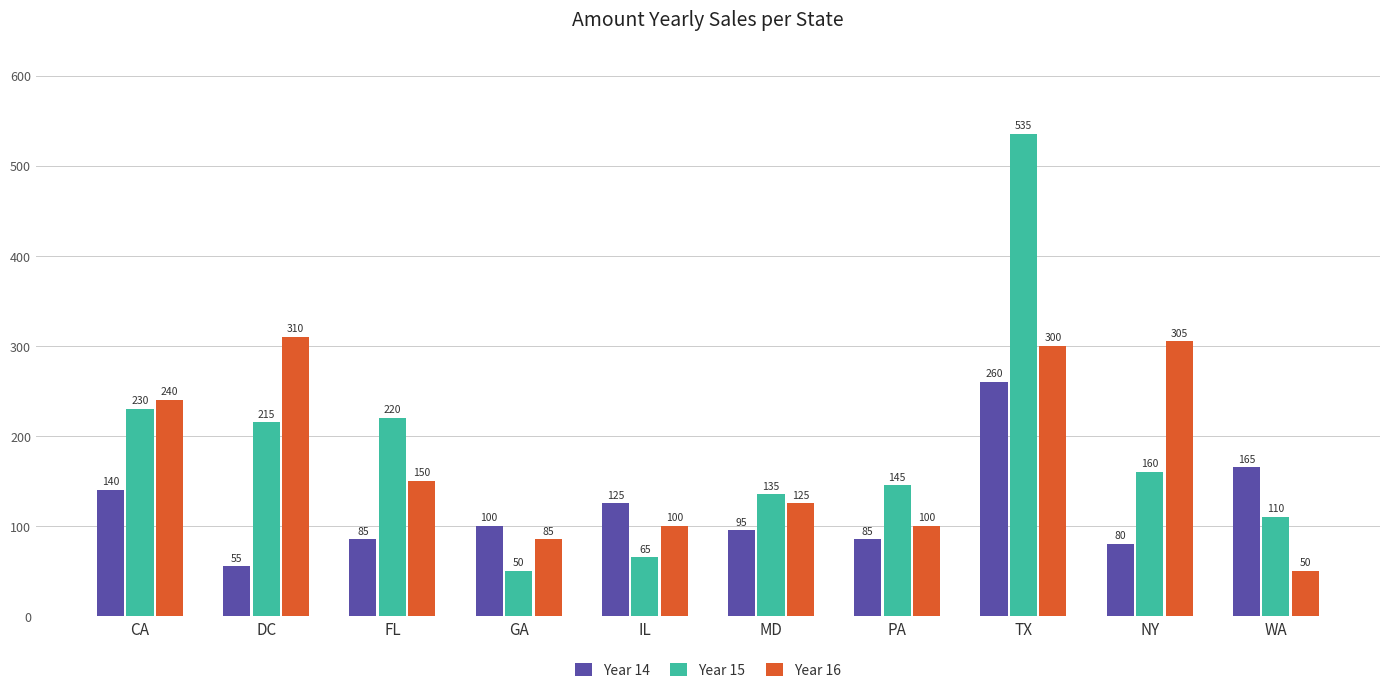

Reading right to left, list all the values displayed in this chart.

Year 14: 165	80	260	85	95	125	100	85	55	140
Year 15: 110	160	535	145	135	65	50	220	215	230
Year 16: 50	305	300	100	125	100	85	150	310	240